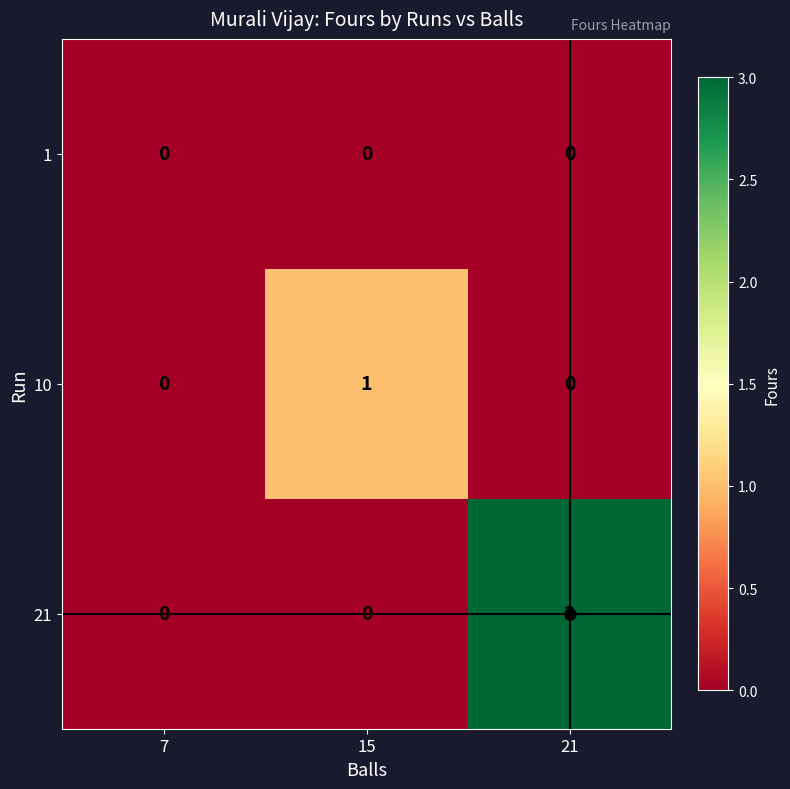

The 21 series shows 1 at 7. True or false?

False